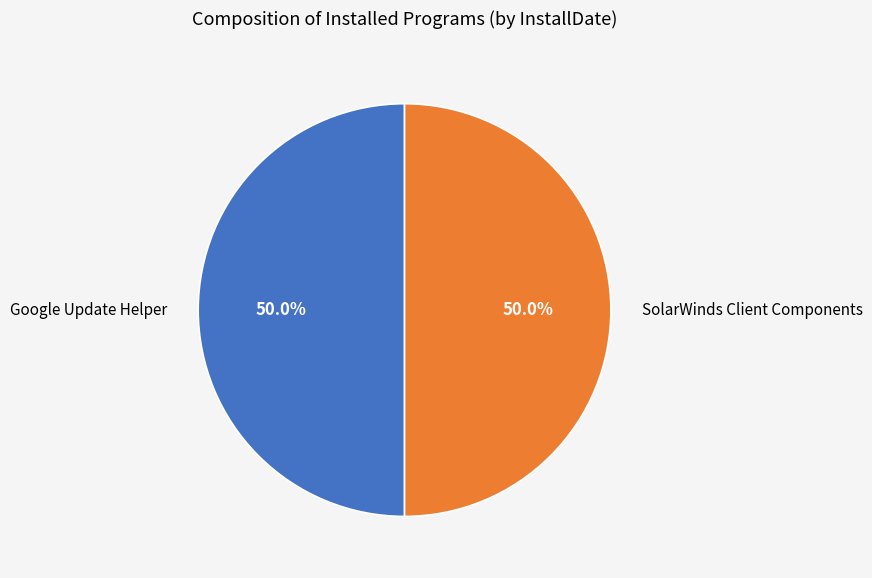

What is the ratio of the value at SolarWinds Client Components to the value at Google Update Helper?

1.0